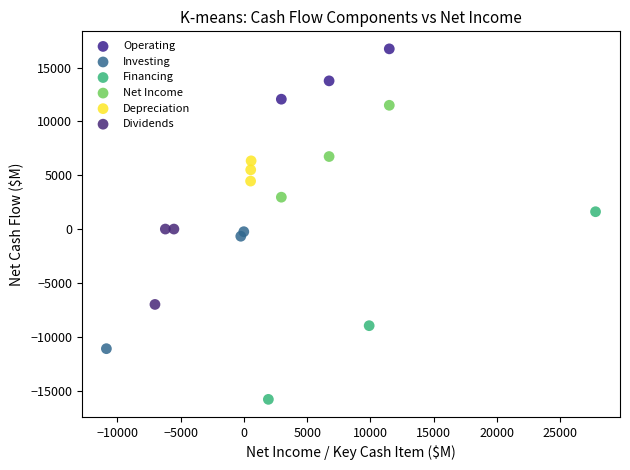

Which series has the widest spread of Y values?

Financing